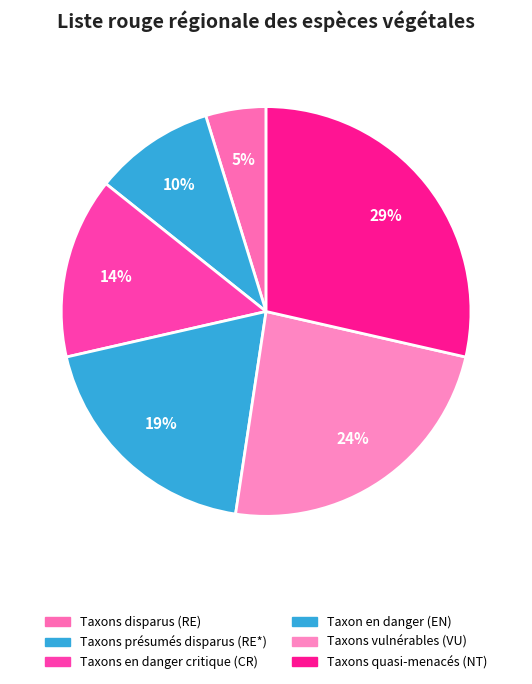

Rank the categories by value from highest to lowest.

Taxons quasi-menacés (NT), Taxons vulnérables (VU), Taxon en danger (EN), Taxons en danger critique (CR), Taxons présumés disparus (RE*), Taxons disparus (RE)